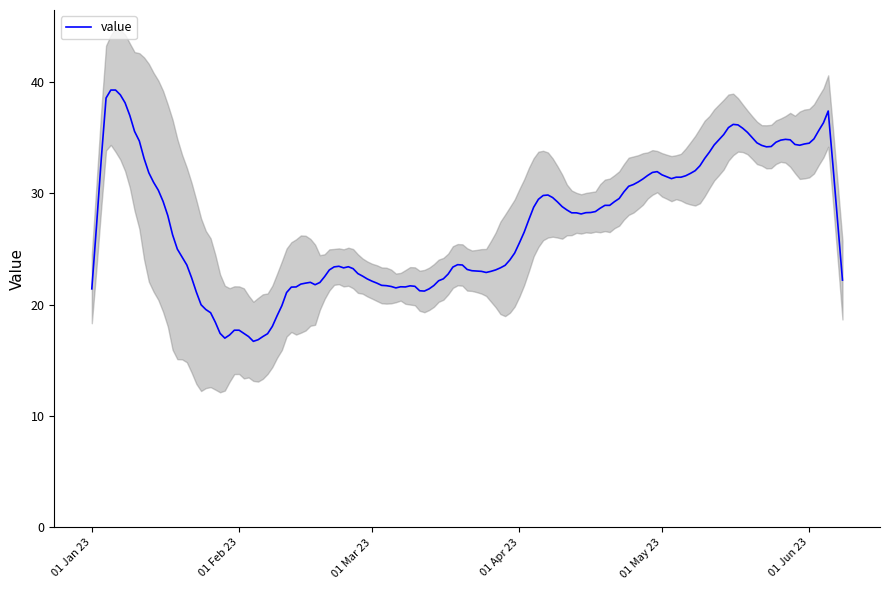

List the labels in order of value, largest first.

5, 4, 7, 1, 8, 2, 3, 6, 0, 9, 10, 11, 12, 13, 15, 14, 16, 17, 18, 22, 23, 19, 20, 21, 24, 39, 29, 28, 32, 33, 38, 27, 30, 31, 34, 36, 25, 35, 26, 37